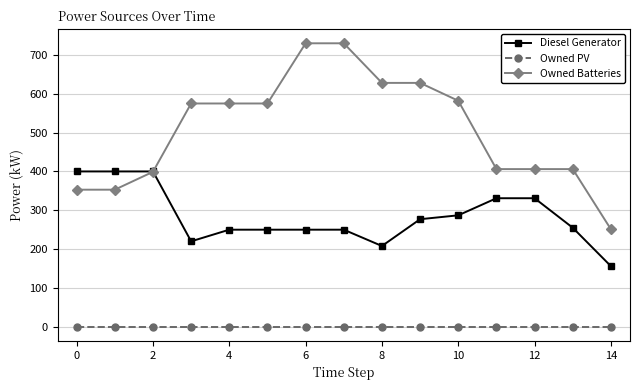

Rank the series by their average value, from lowest to highest.

Owned PV, Diesel Generator, Owned Batteries